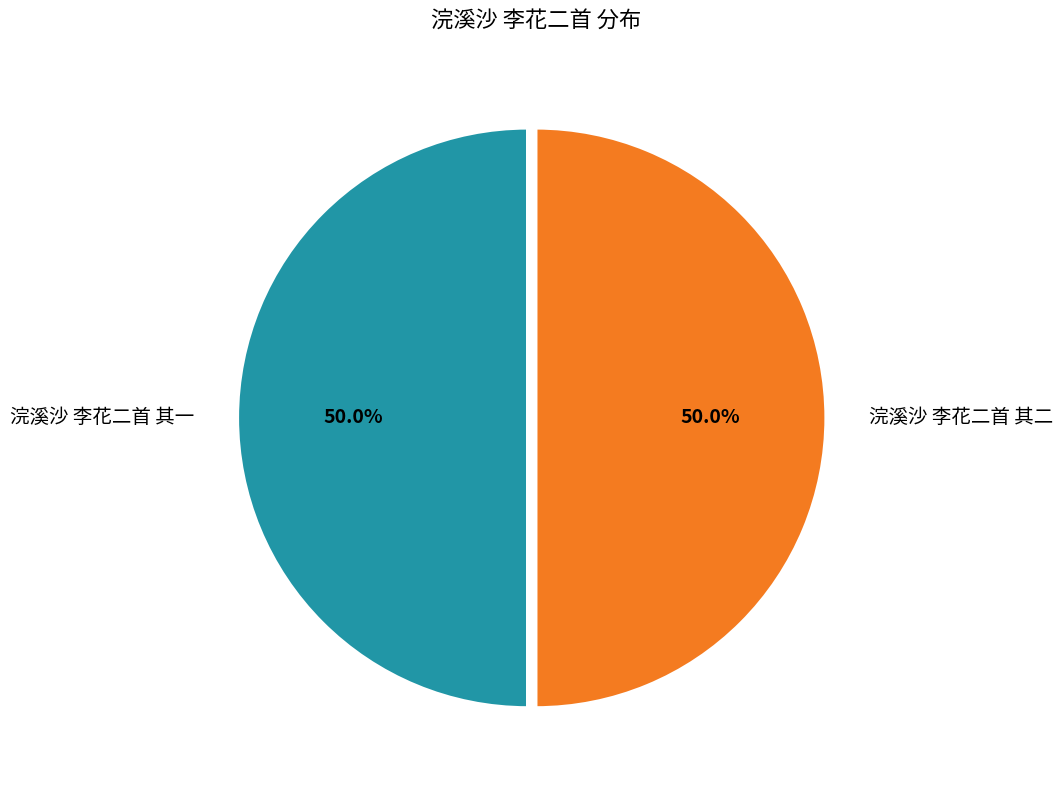

What percentage do 浣溪沙 李花二首 其一 and 浣溪沙 李花二首 其二 together represent?

100.0%